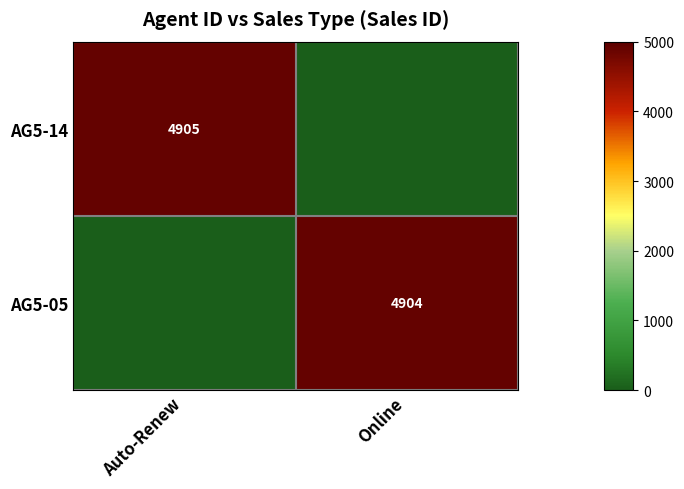

Is it true that AG5-14 equals 7412 at Auto-Renew?

False